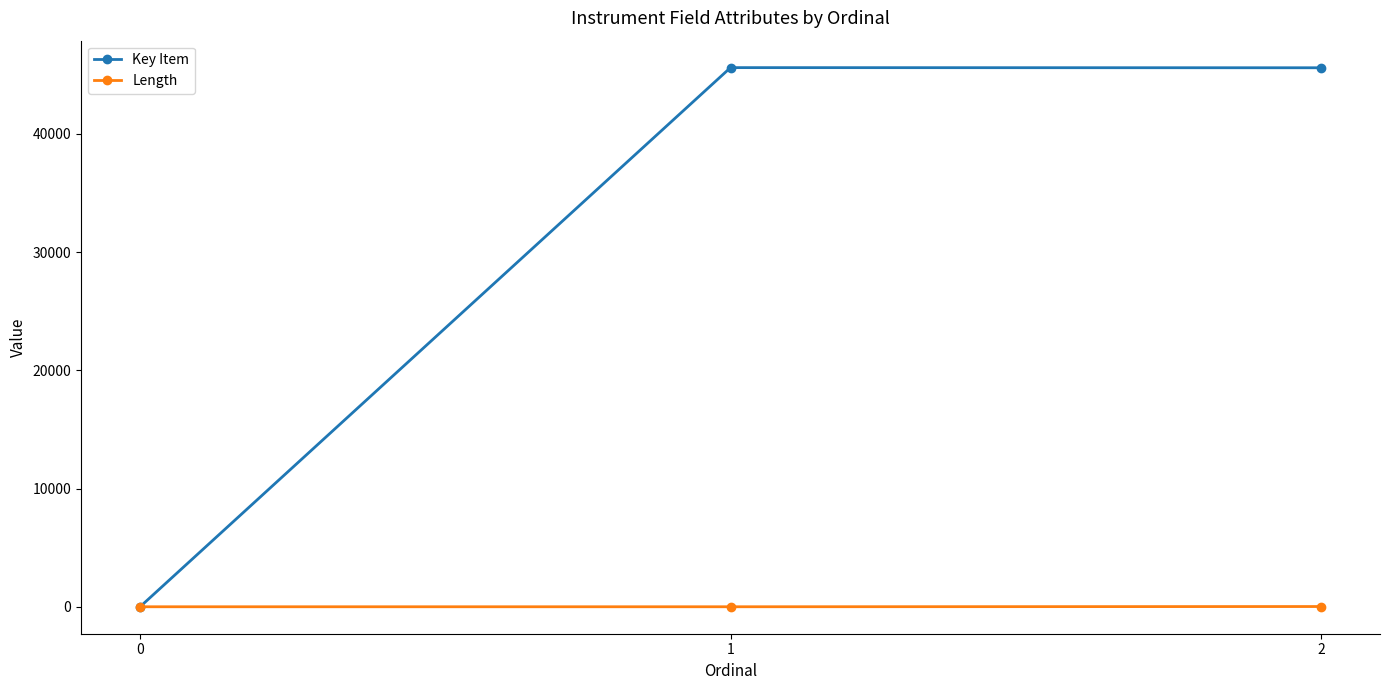

The Key Item series shows -31364 at 0. True or false?

False